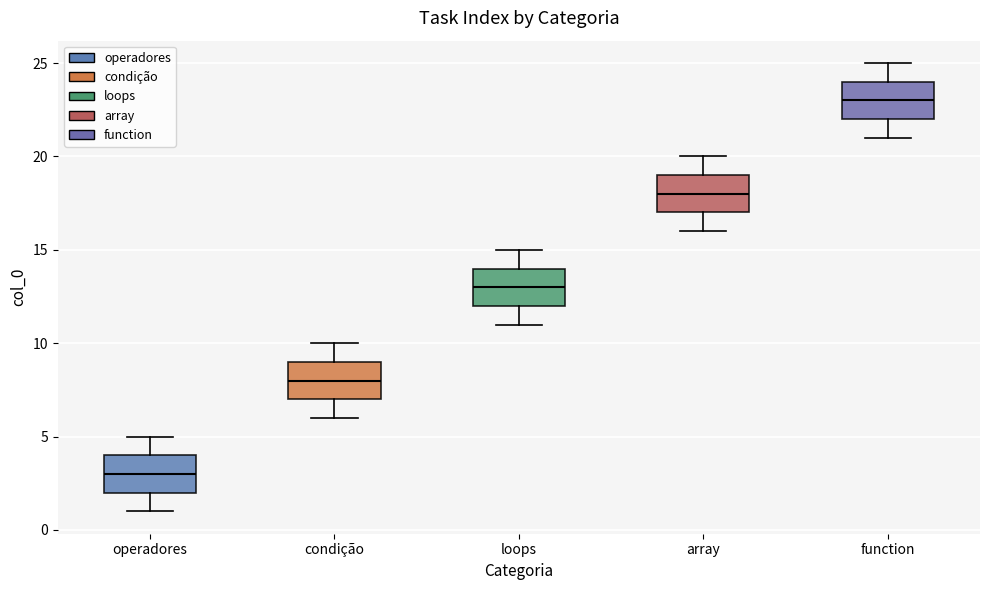

Where does the upper whisker of the box for condição end on the y-axis? The values are not printed on the chart, so give them approximately, as read against the axis.

10